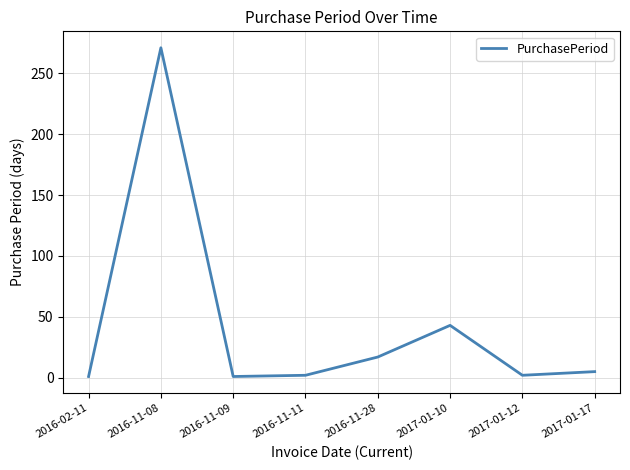

Is it true that the value at 2017-01-10 is 22?

False